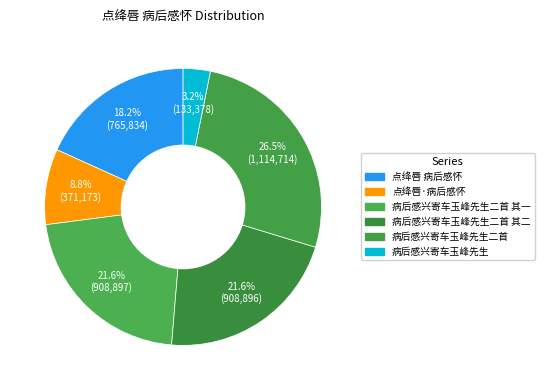

How many segments does this pie chart have?

6